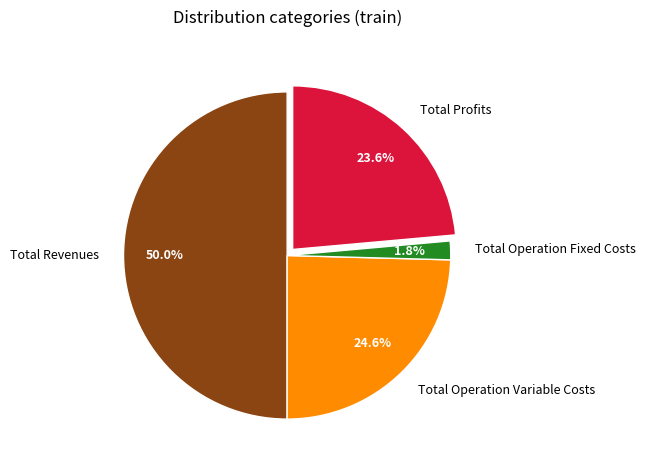

Between Total Operation Variable Costs and Total Operation Fixed Costs, which is larger?

Total Operation Variable Costs